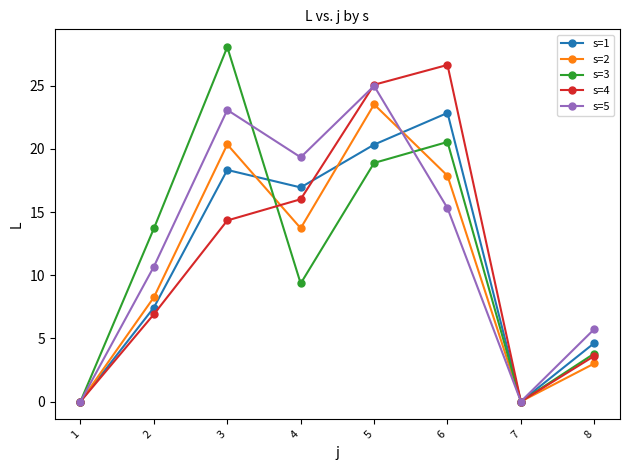

In s=5, how many points are higher than both neighbors (excluding endpoints)?

2